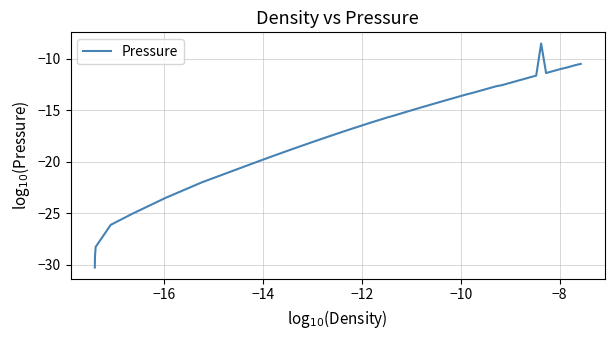

What is the maximum value shown in the chart?

-8.5